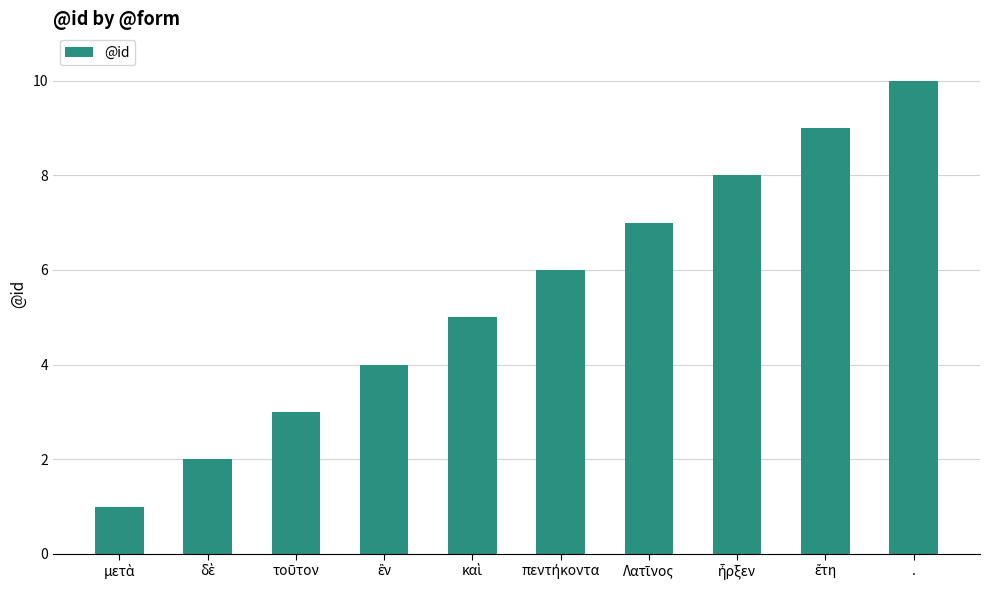

What is the greatest value displayed?

10